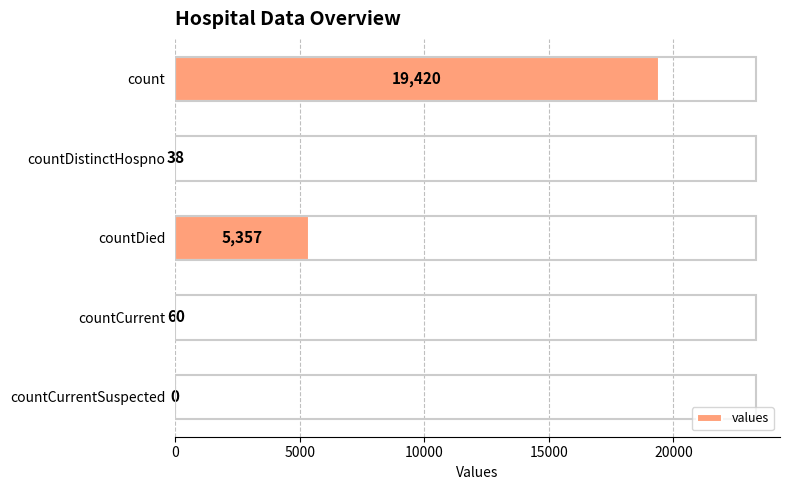

Is it true that the value at countDied is 1596?

False